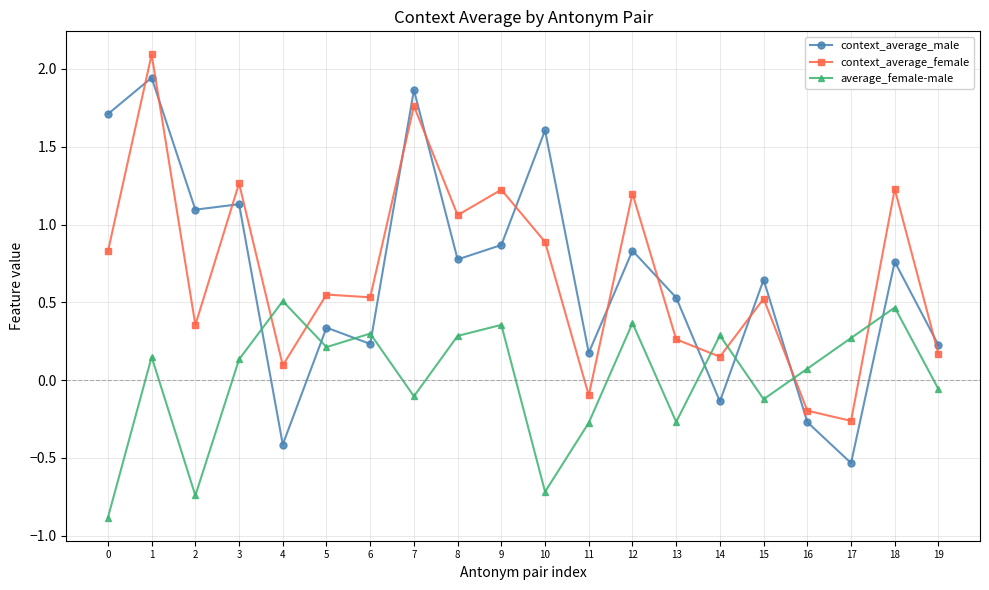

True or false: average_female-male has more than 0 points higher than both neighbors.

True